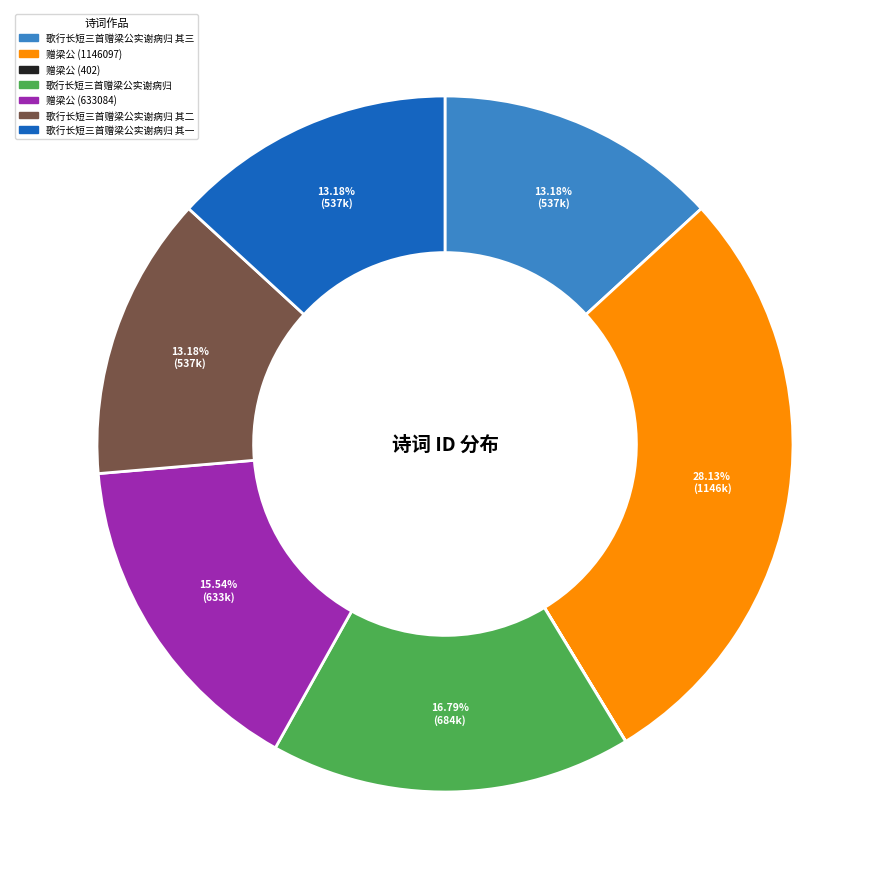

Is there any slice that represents more than half of the pie?

No